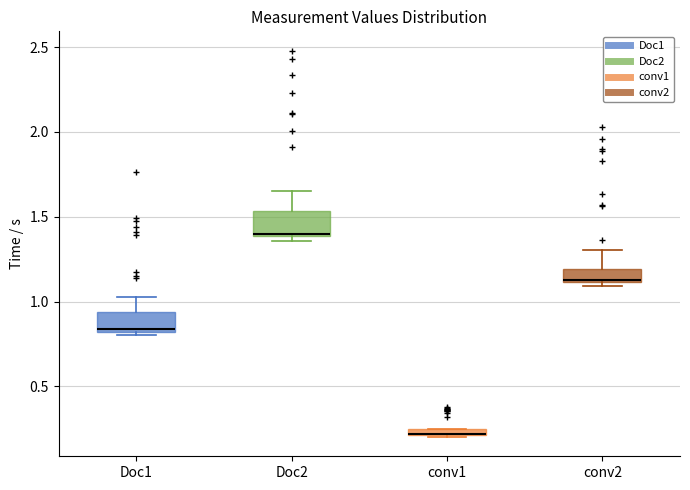

Where does the upper whisker of the box for Doc1 end on the y-axis? The values are not printed on the chart, so give them approximately, as read against the axis.

1.00